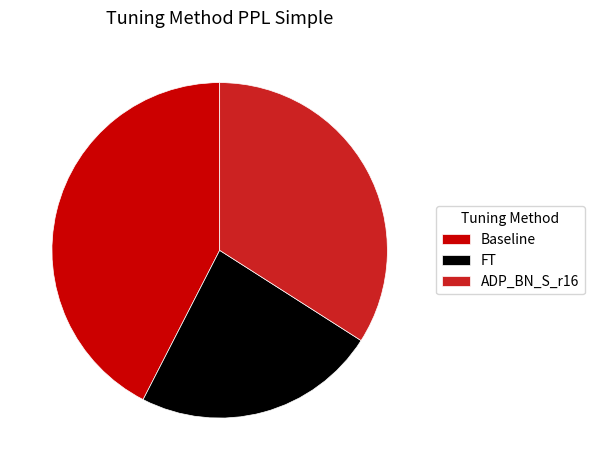

Does FT account for over 50% of the chart?

No